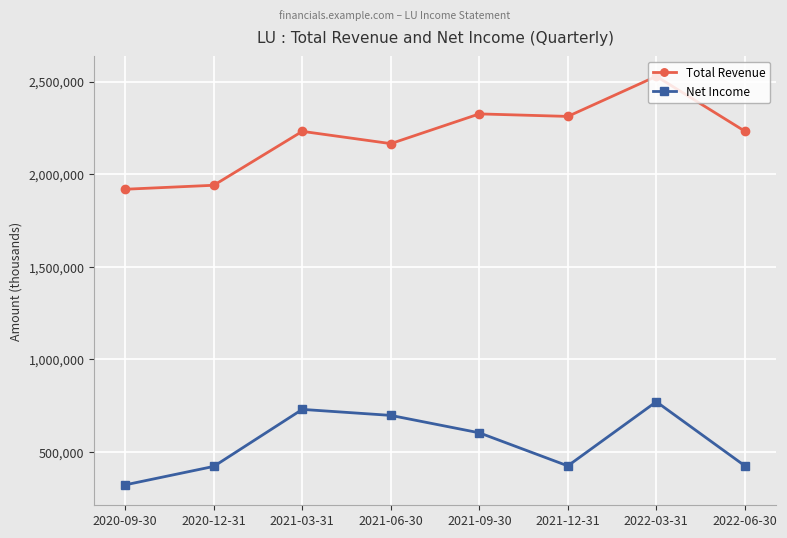

Does the chart have visible grid lines?

Yes